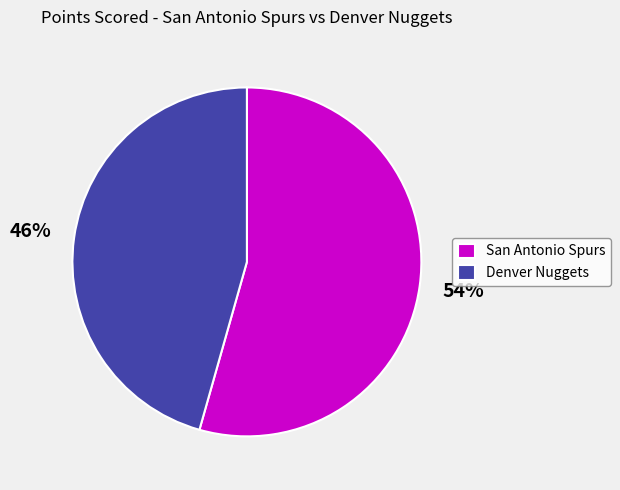

Approximately how many times larger is the value at San Antonio Spurs compared to Denver Nuggets?

1.2